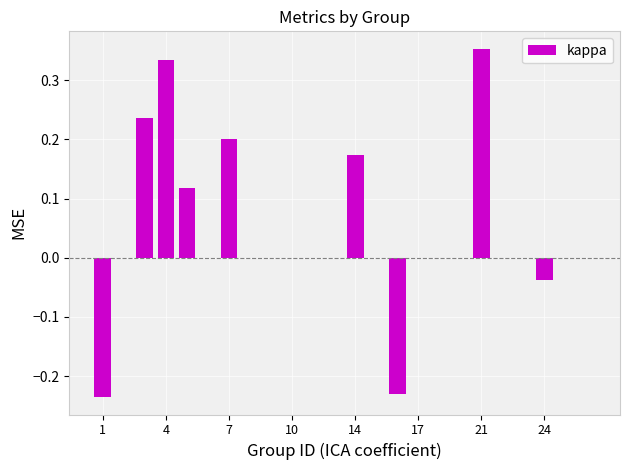

What is the sum of all values?

0.9